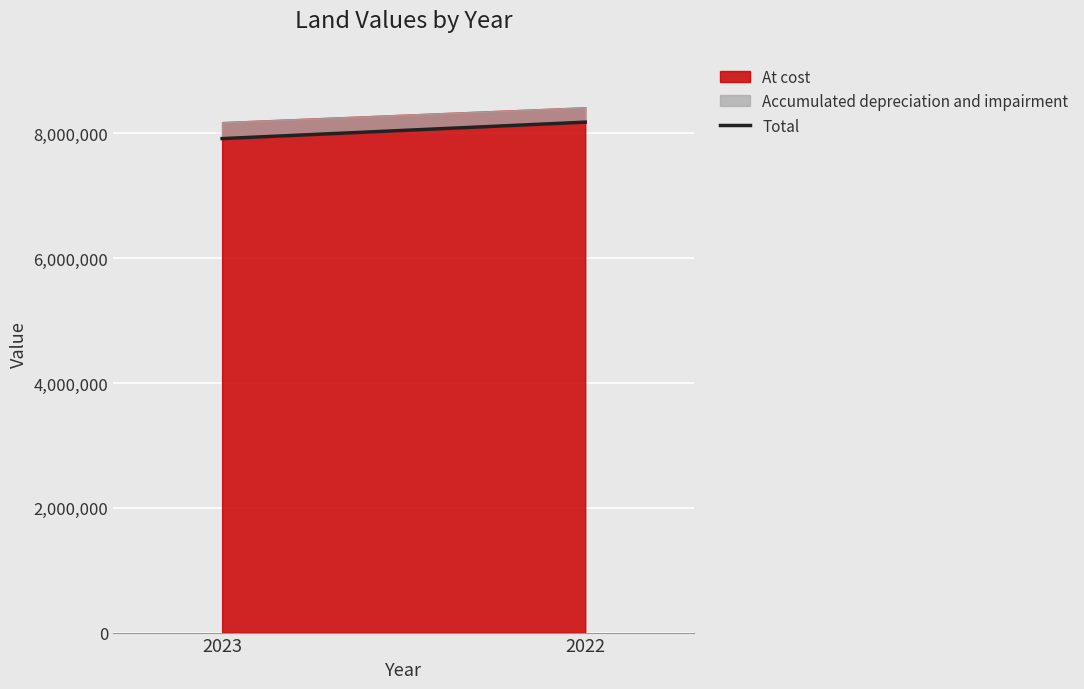

Rank the categories by value from lowest to highest.

2023, 2022